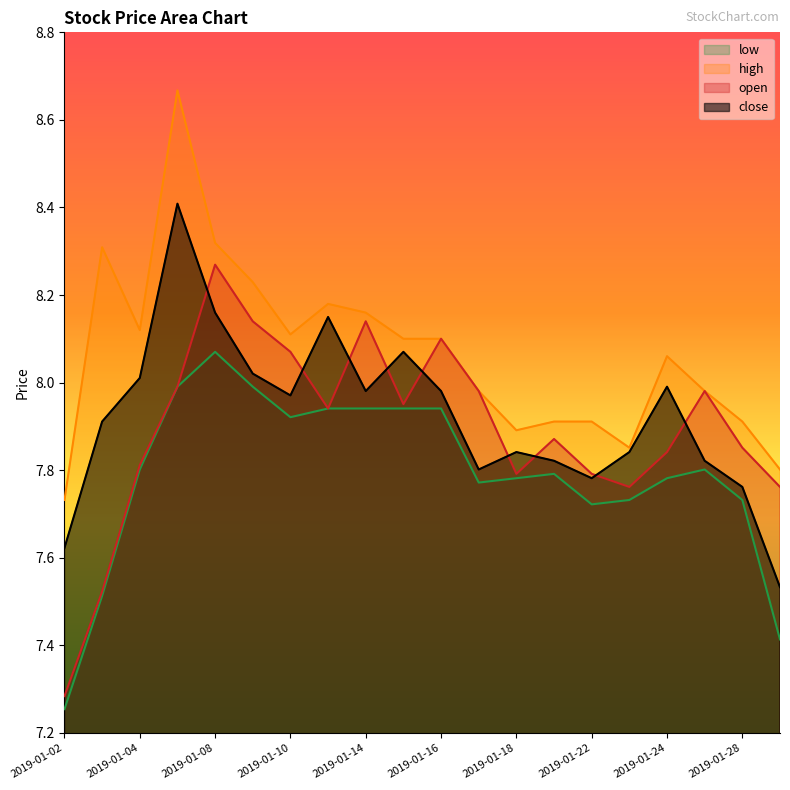

What is the greatest value displayed?

8.7